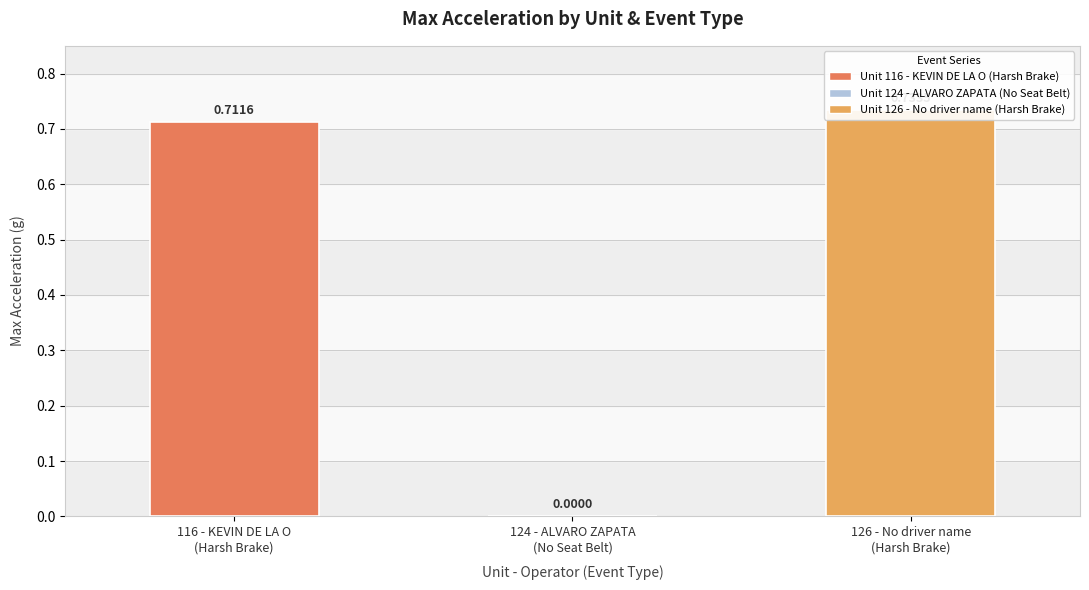

List the labels in order of value, largest first.

126 - No driver name
(Harsh Brake), 116 - KEVIN DE LA O
(Harsh Brake), 124 - ALVARO ZAPATA
(No Seat Belt)